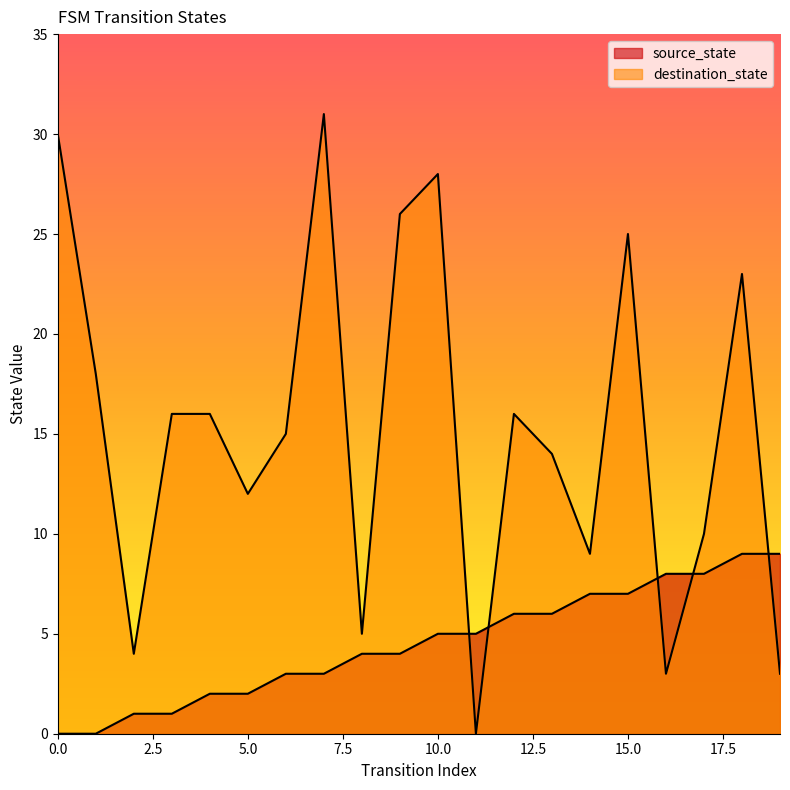

What is the sum of the source_state values at 10 and 8?

9